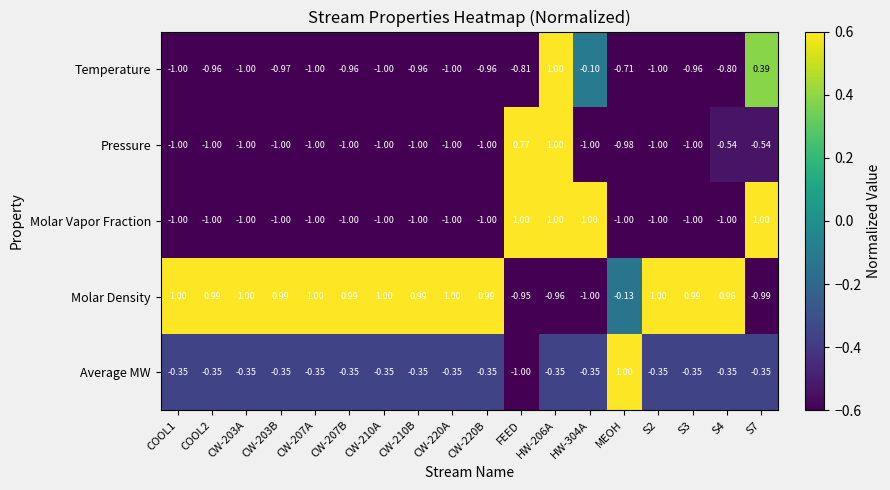

Which series has the largest total across all categories?

Molar Density